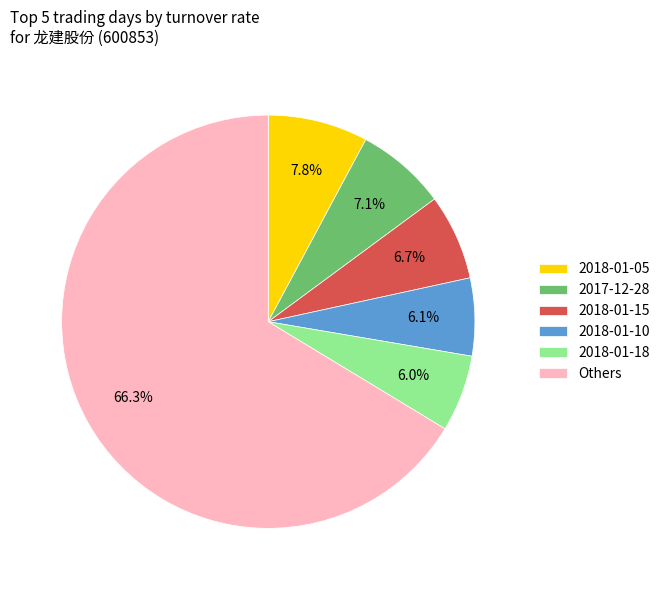

How many slices are in this pie chart?

6